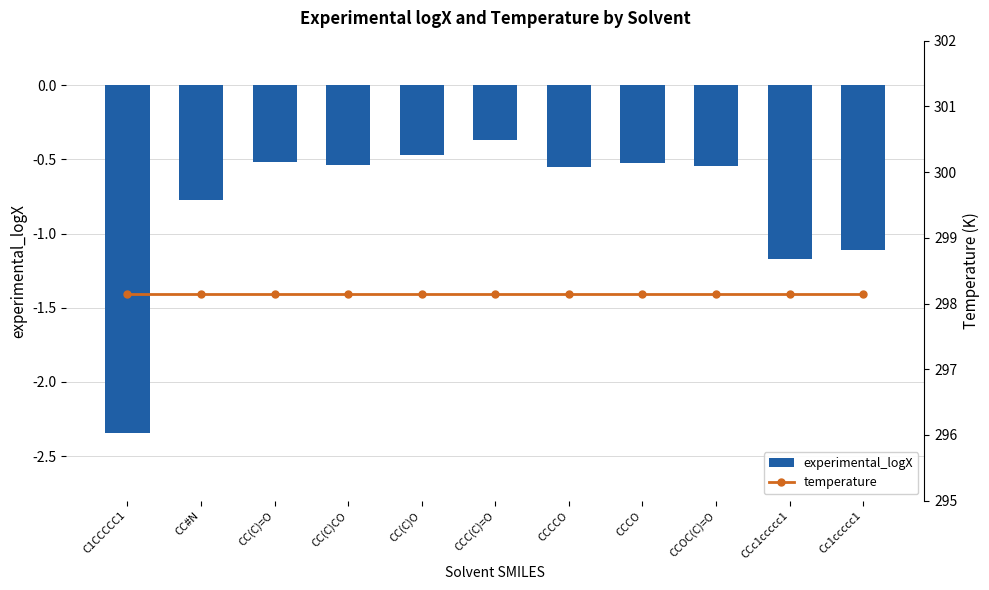

What position from the left is CC#N?

2